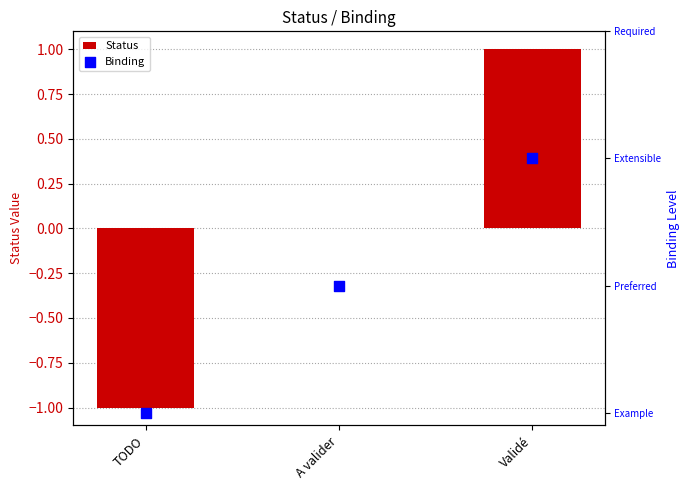

Is the value of Binding at TODO greater than the value of Status at Validé?

No